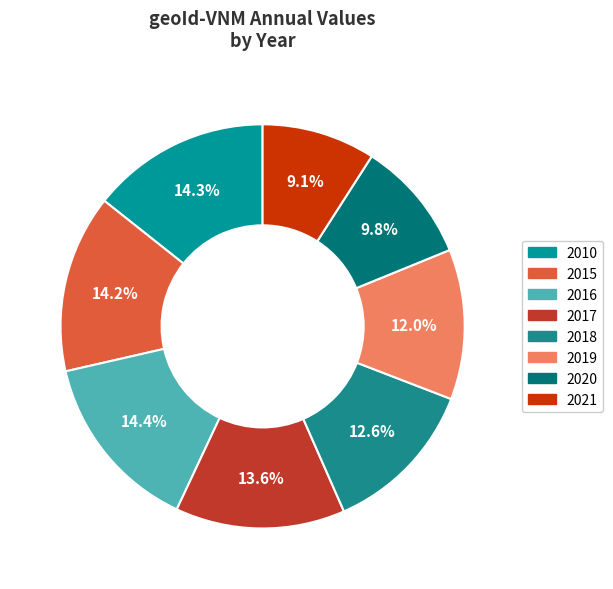

Which slice is the smallest?

2021